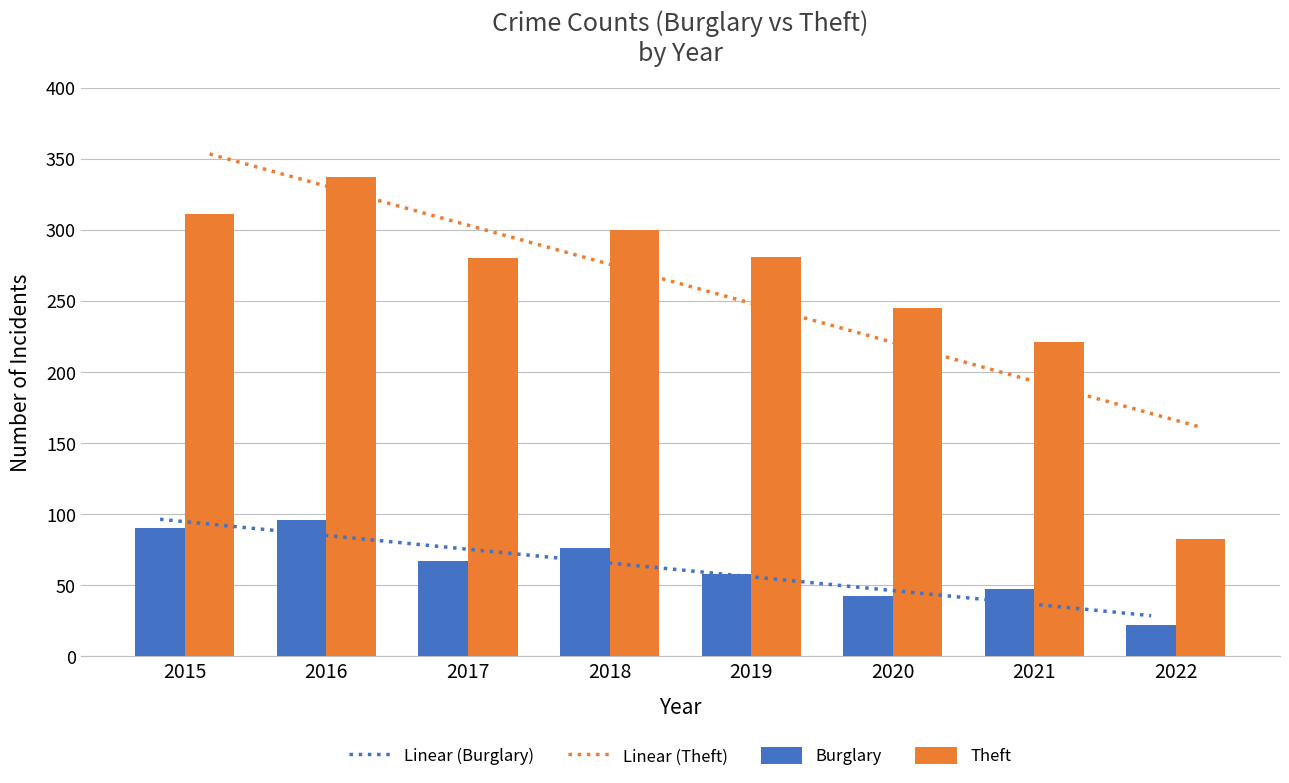

At which category does the chart reach its peak across all series?

2015